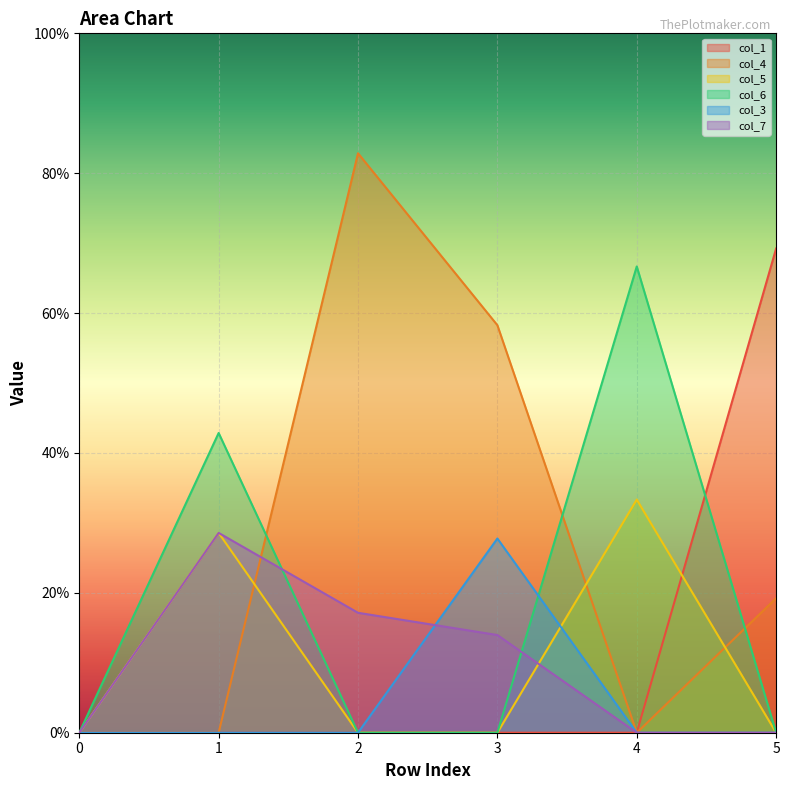

Reading left to right, what are all the values shown in this chart?

col_1: 0=0.0	1=0.0	2=0.0	3=0.0	4=0.0	5=0.7
col_4: 0=0.0	1=0.0	2=0.8	3=0.6	4=0.0	5=0.2
col_5: 0=0.0	1=0.3	2=0.0	3=0.0	4=0.3	5=0.0
col_6: 0=0.0	1=0.4	2=0.0	3=0.0	4=0.7	5=0.0
col_3: 0=0.0	1=0.0	2=0.0	3=0.3	4=0.0	5=0.0
col_7: 0=0.0	1=0.3	2=0.2	3=0.1	4=0.0	5=0.0